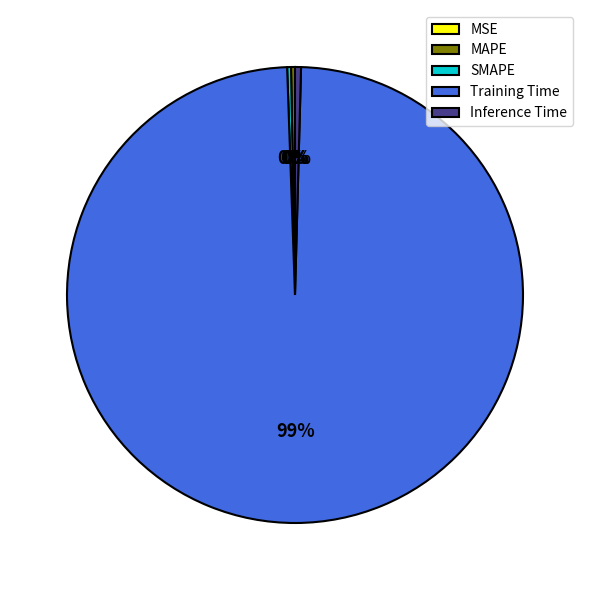

True or false: Training Time accounts for 88% of the total.

False